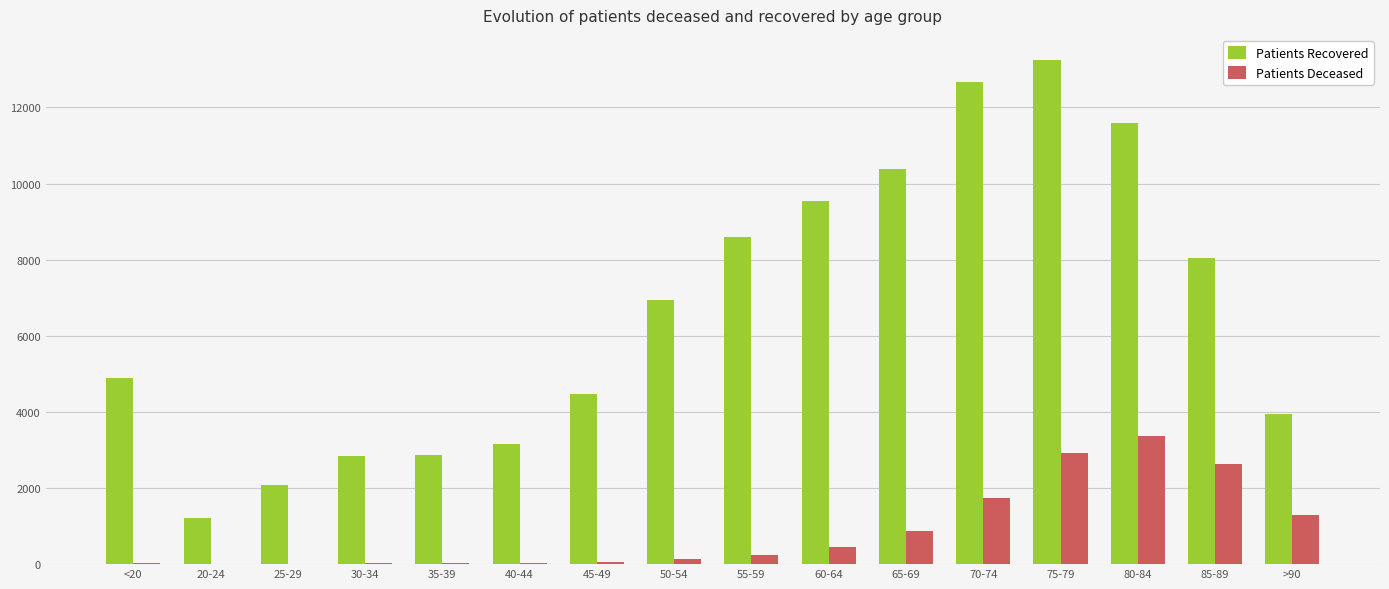

At which category is the sum across all series the highest?

75-79